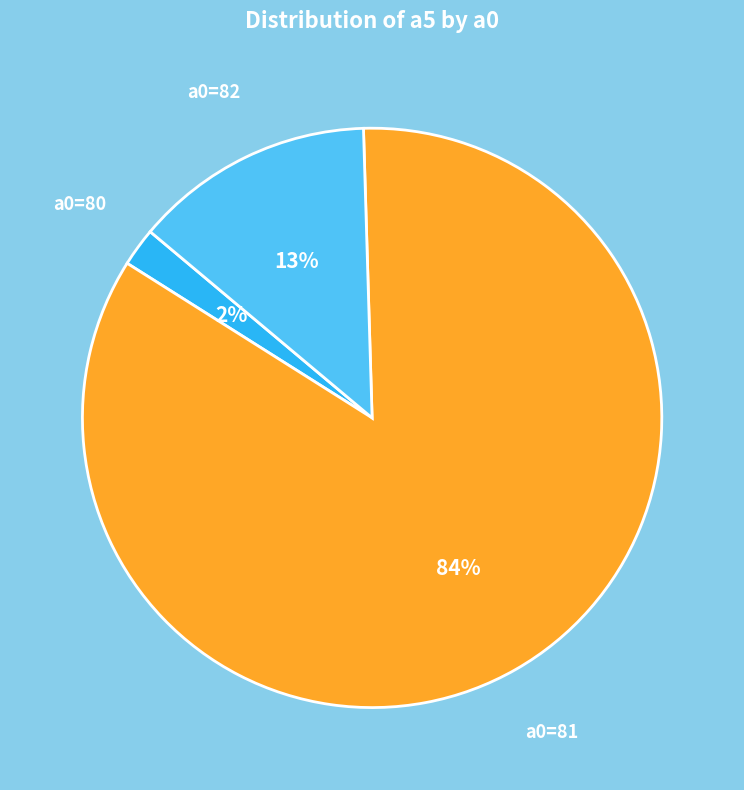

Is there any slice that represents more than half of the pie?

Yes